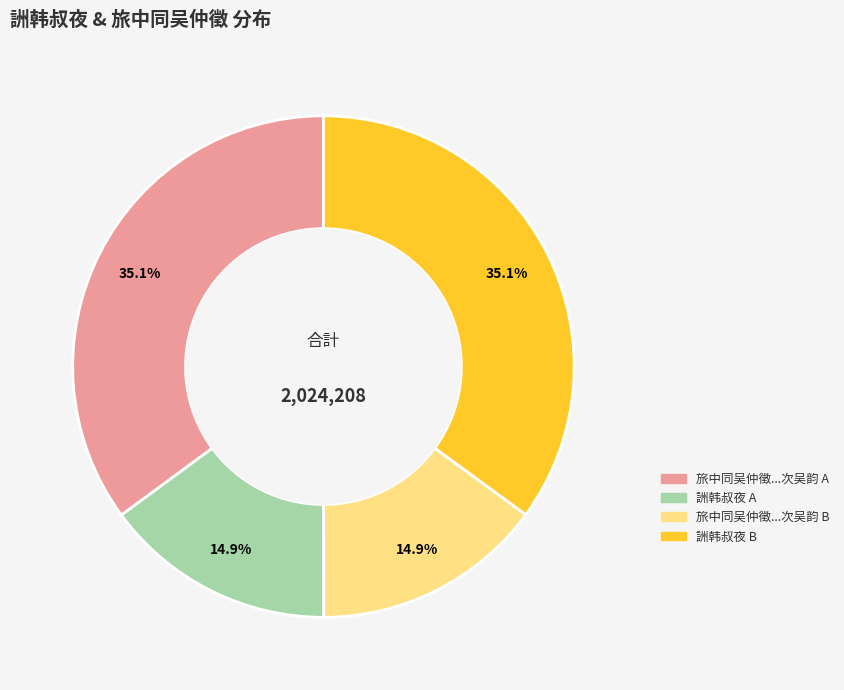

Is there any slice that represents more than half of the pie?

No